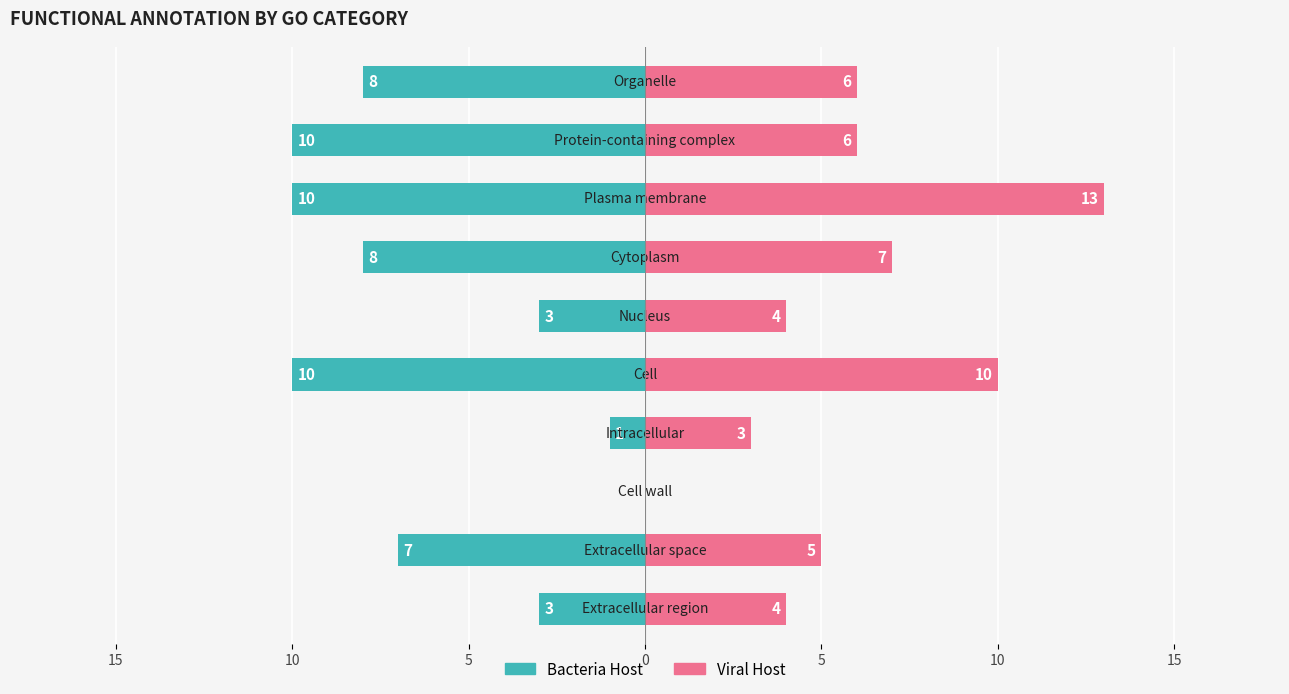

Between 0 and 8, which series saw the biggest shift?

Bacteria Host